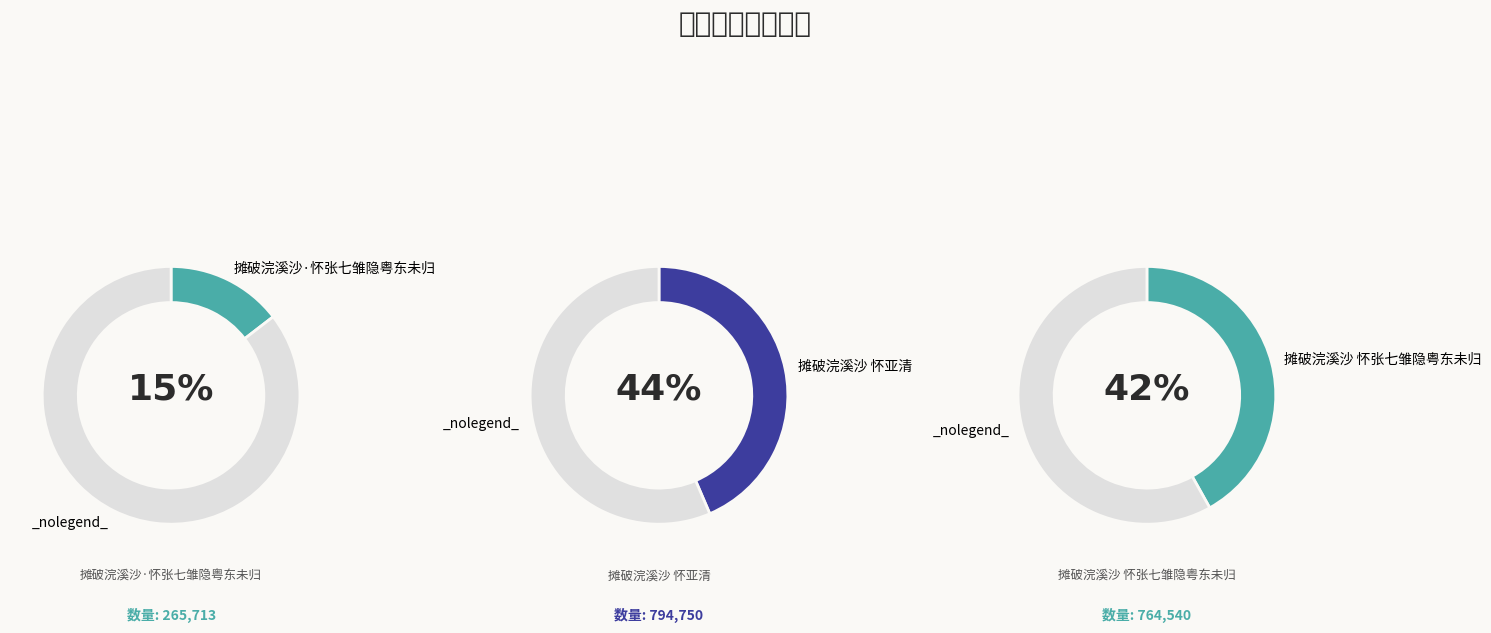

How many slices are in this pie chart?

3